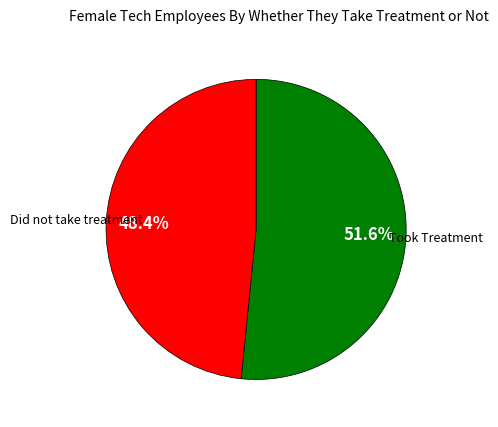

To the nearest percent, what is the average slice percentage?

50%